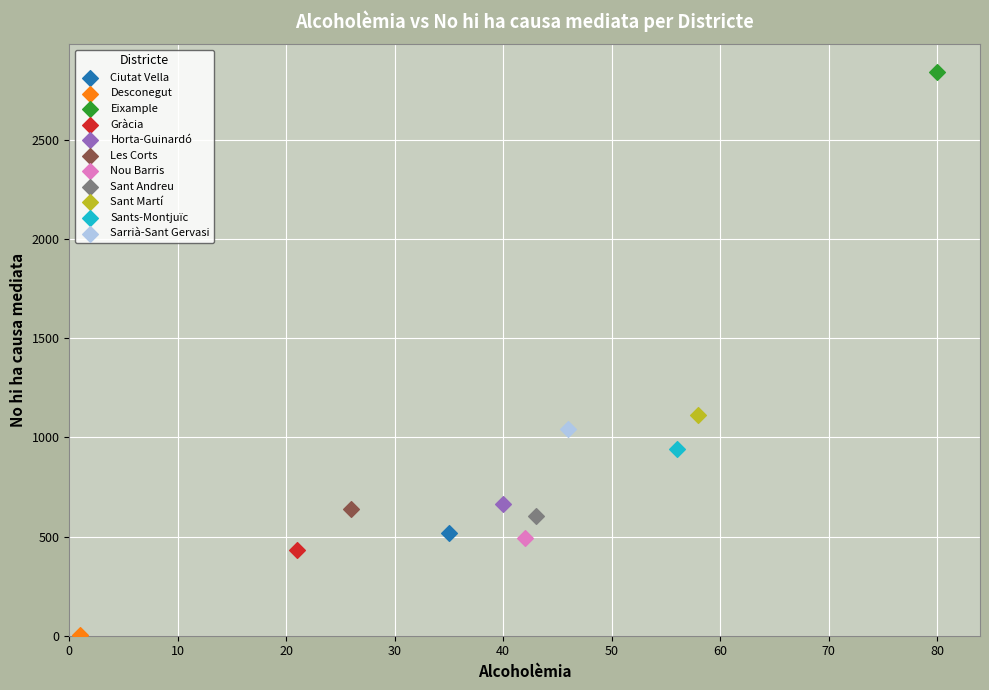

What are all the series names shown in the legend?

Ciutat Vella, Desconegut, Eixample, Gràcia, Horta-Guinardó, Les Corts, Nou Barris, Sant Andreu, Sant Martí, Sants-Montjuïc, Sarrià-Sant Gervasi